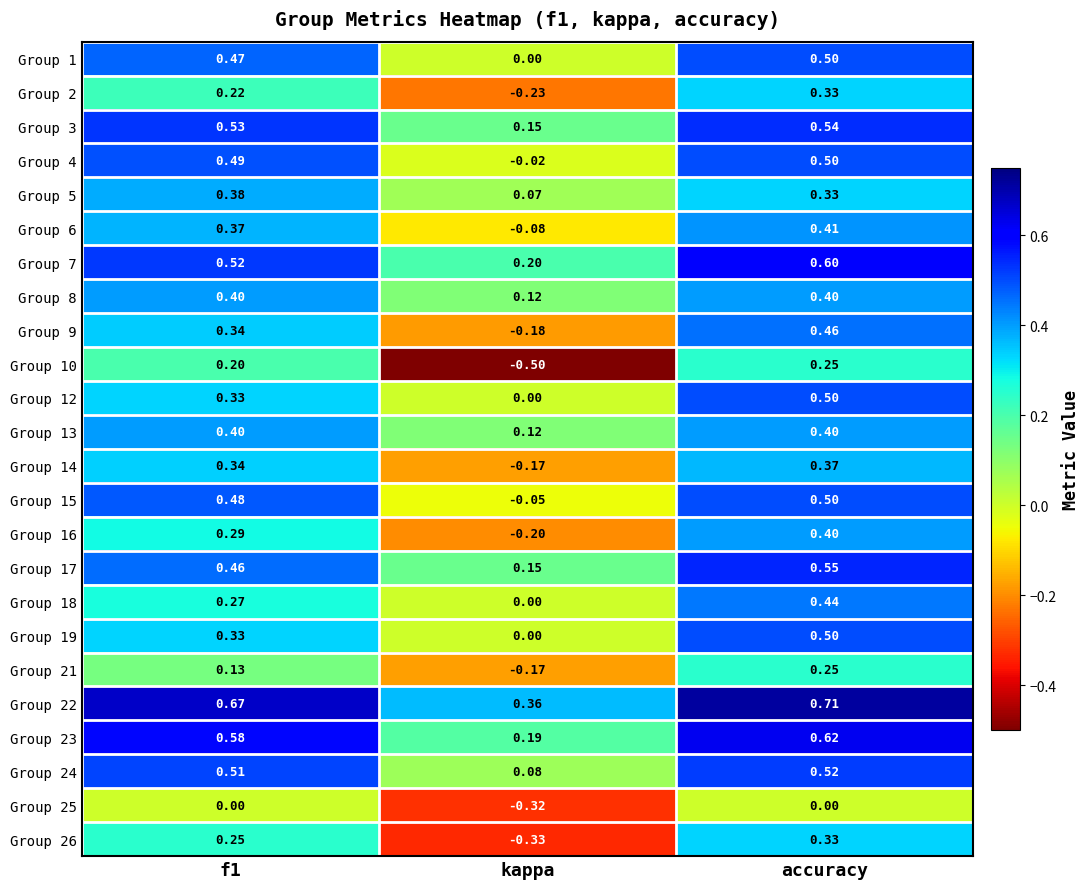

How many series are shown in this chart?

24